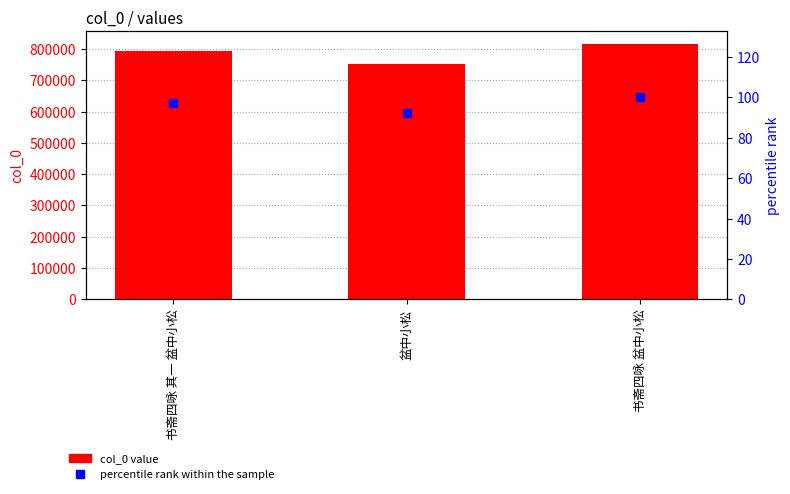

The percentile rank within the sample series shows 51.2 at 盆中小松. True or false?

False